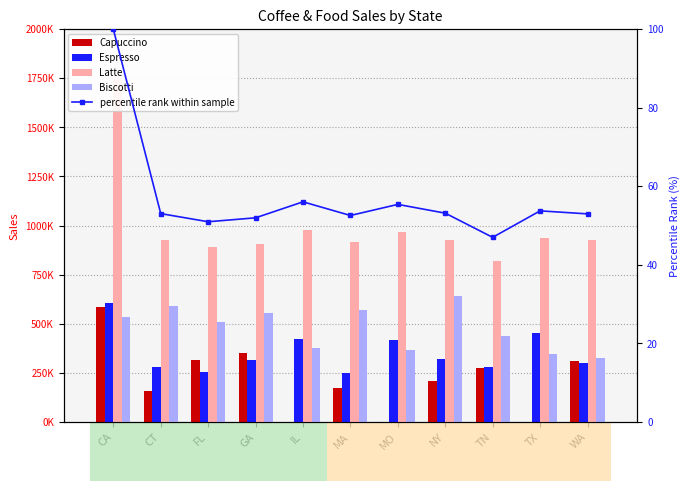

List the series in order of their peak value, highest first.

Latte, Biscotti, Espresso, Capuccino, percentile rank within sample